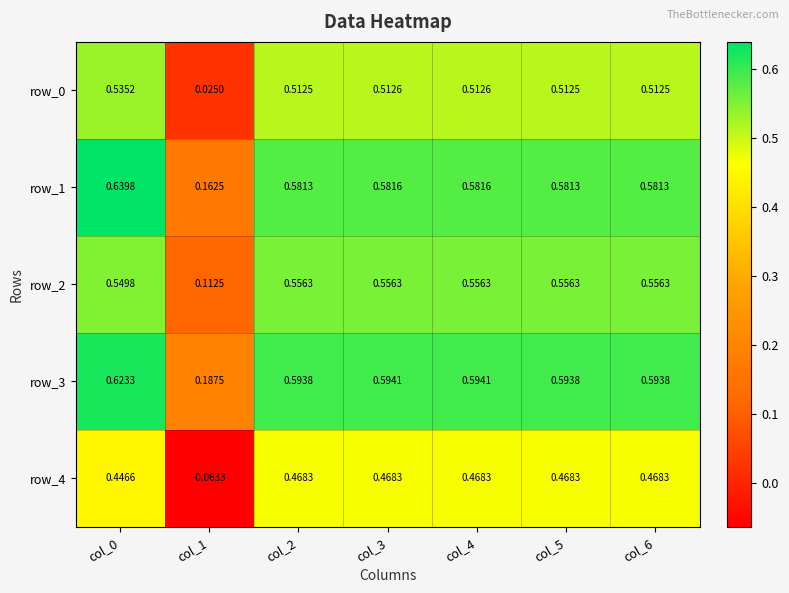

Is the value of row_0 at col_2 greater than the value of row_2 at col_2?

No